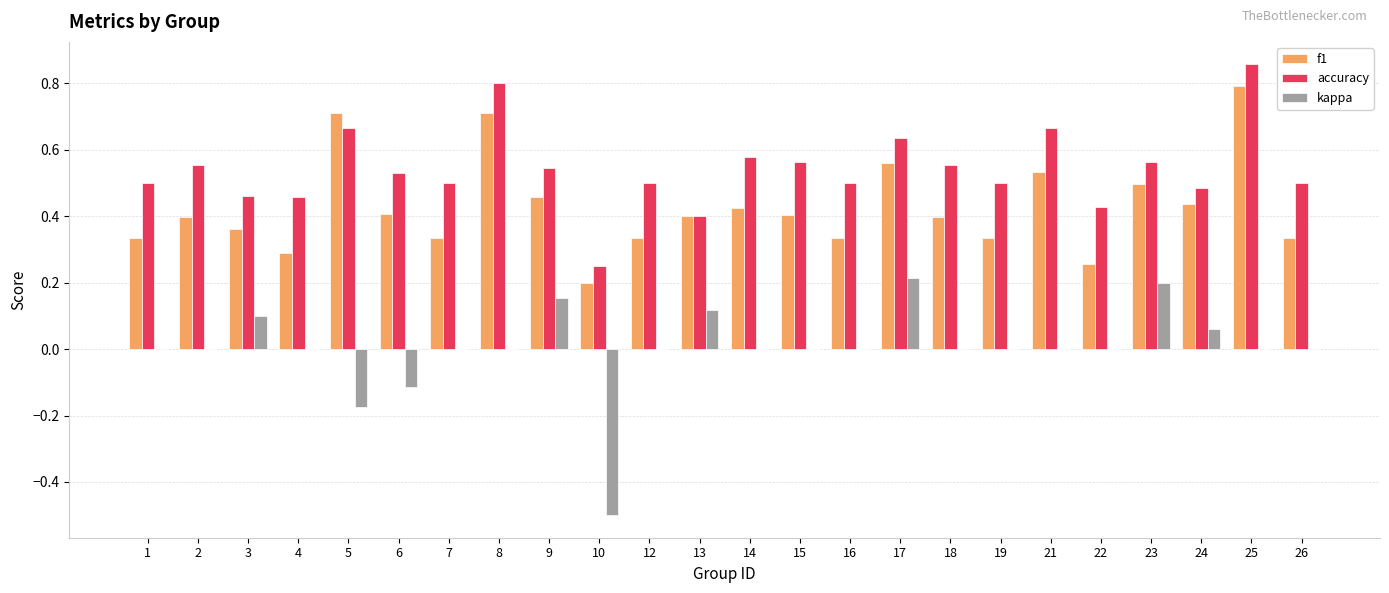

True or false: kappa has a value of 0.0 at 21.

True